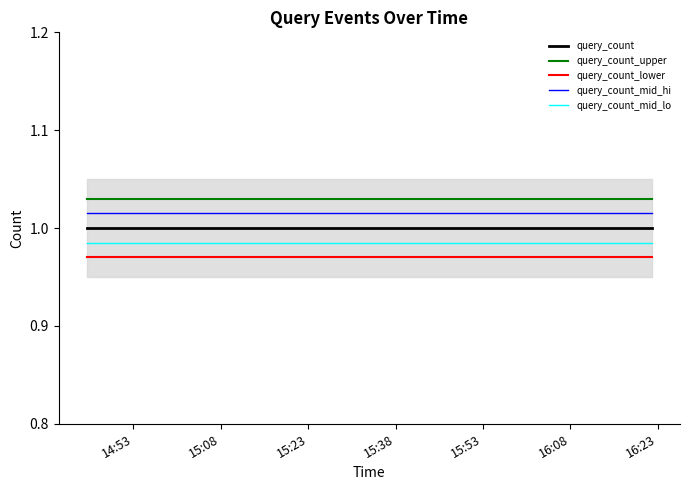

True or false: query_count_lower and query_count_mid_lo intersect in this chart.

False